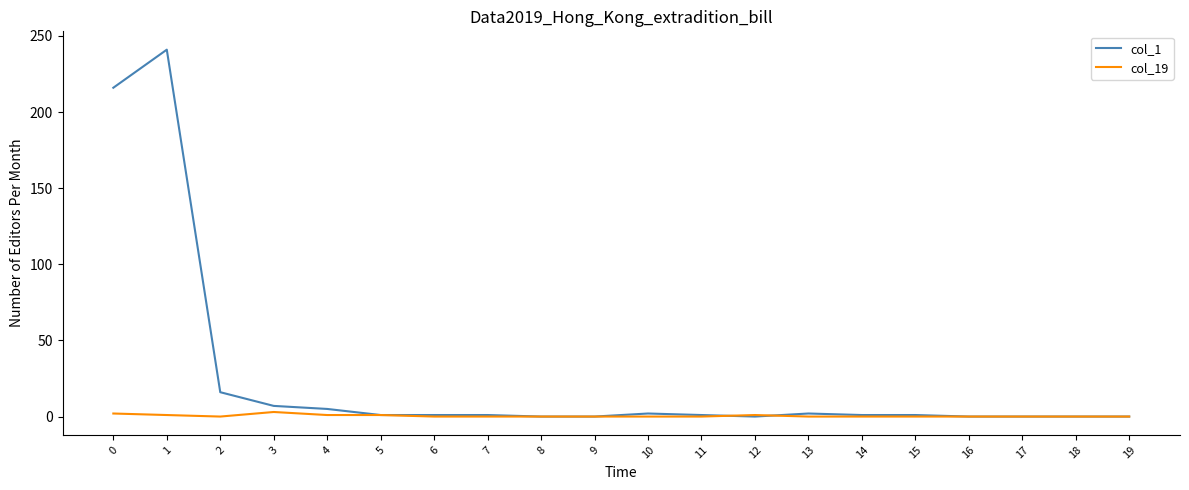

True or false: col_19 has a value of 0 at 15.

True